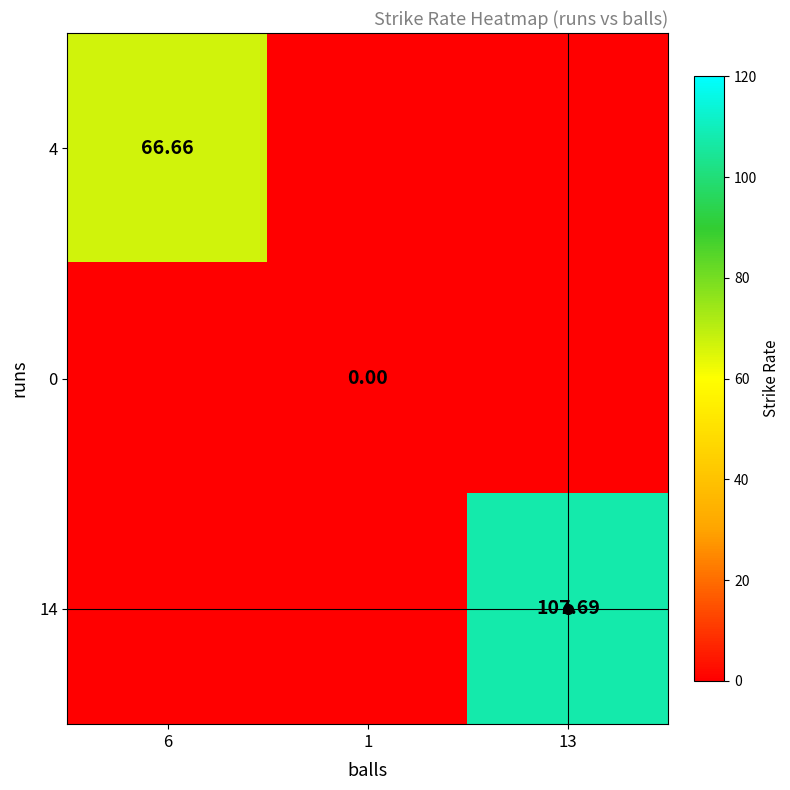

Is the value of 0 at 13 greater than the value of 14 at 13?

No